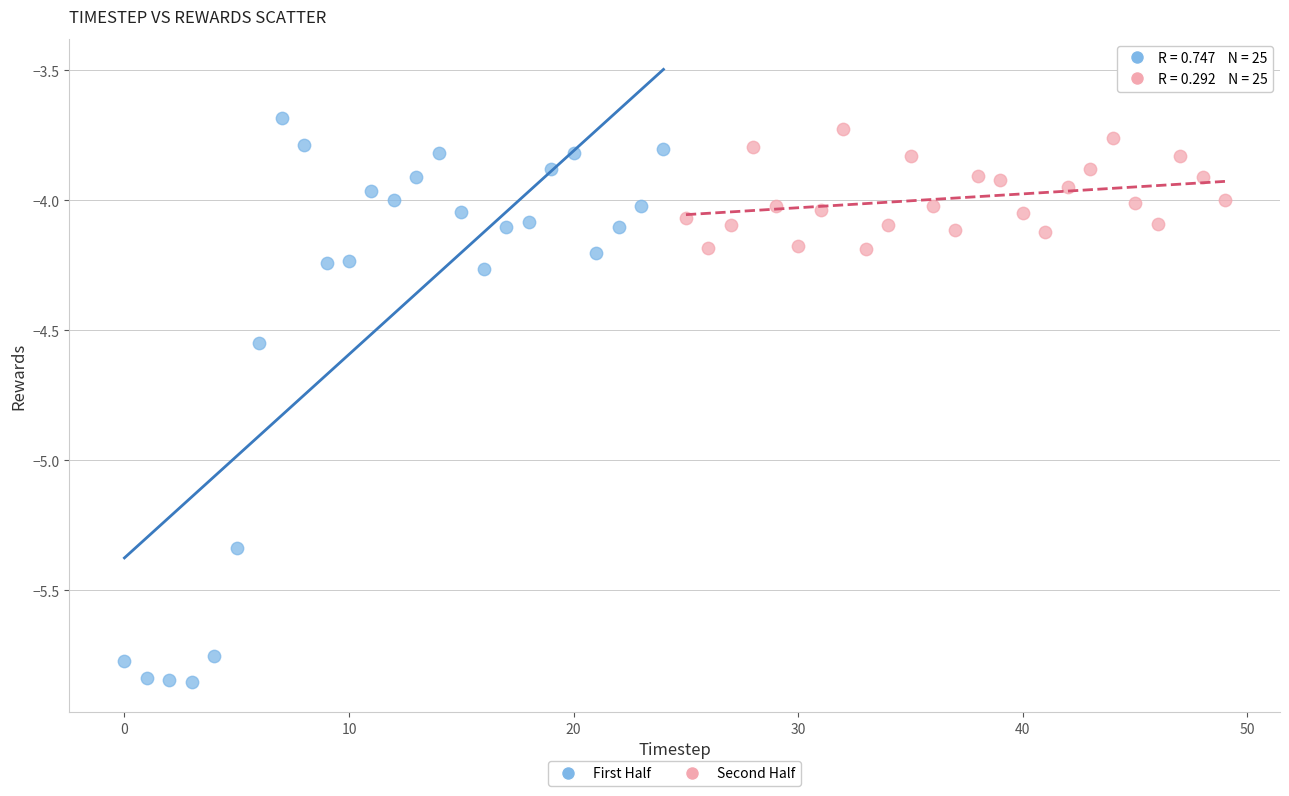

Which series has the largest Y range (max minus min)?

First Half